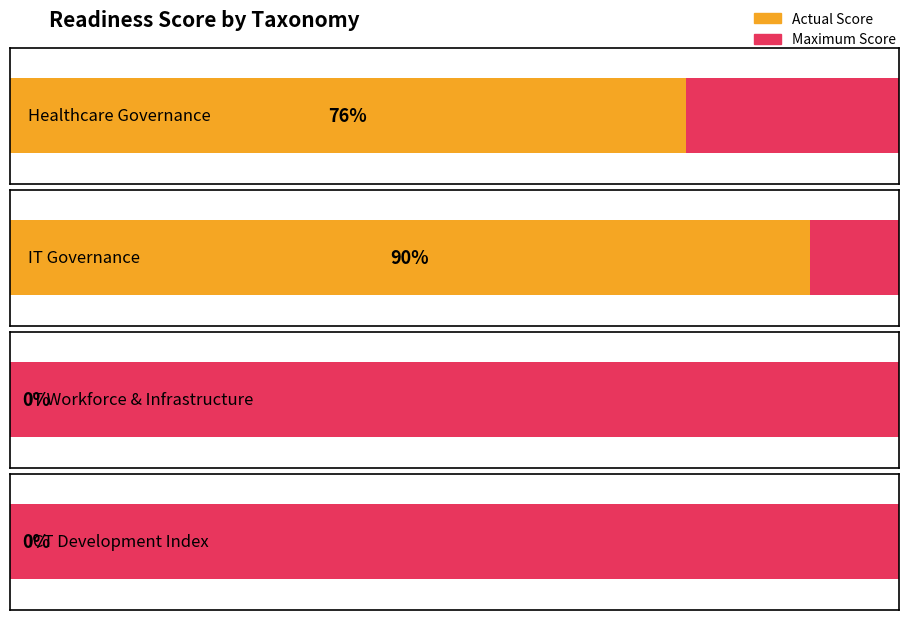

Which label corresponds to the smallest value in the chart?

IT Workforce & Infrastructure